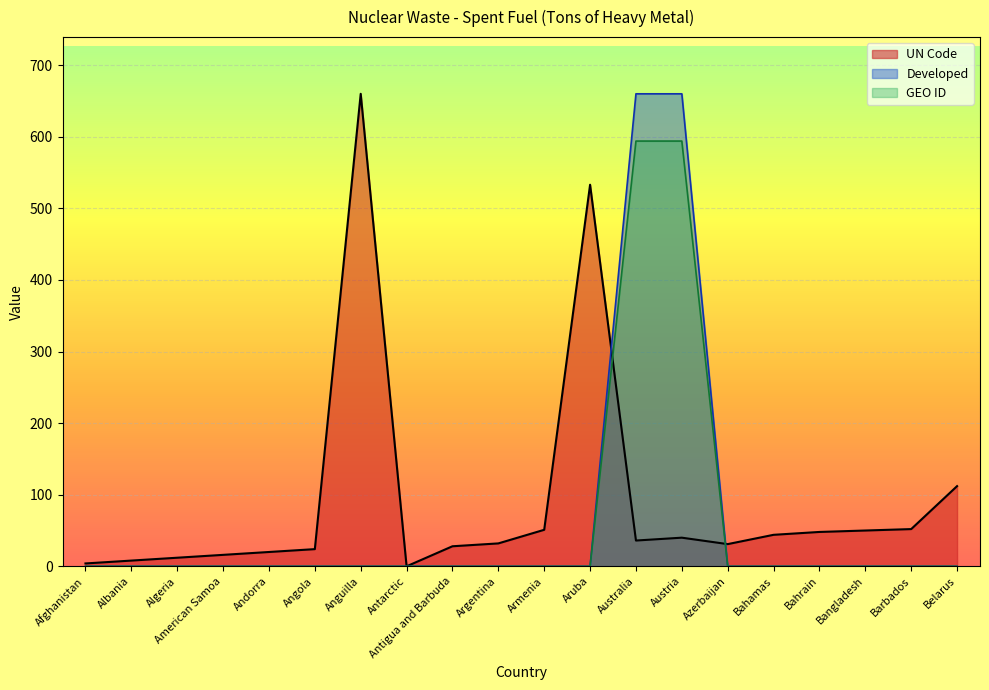

What is the spread (max minus min) of values at Barbados?

52